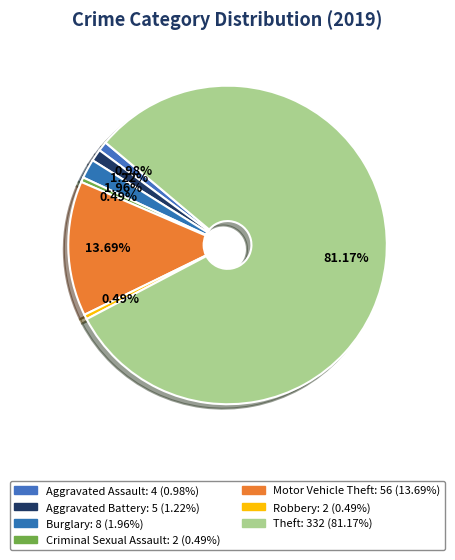

Combined, what portion of the pie is Aggravated Battery and Robbery?

1.7%